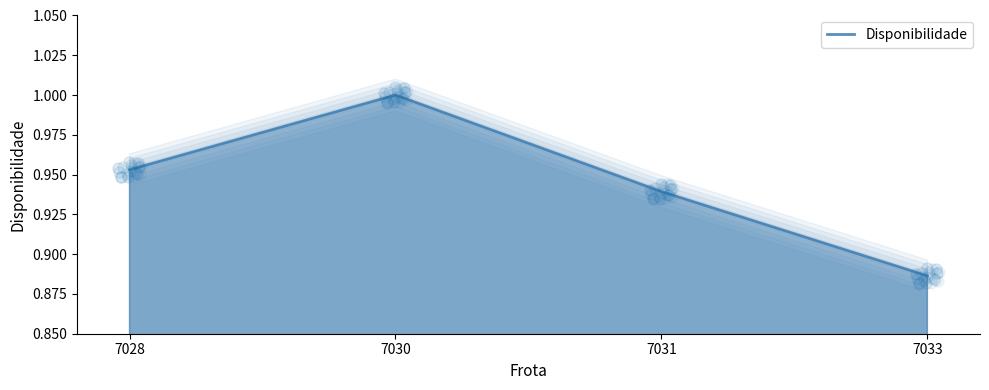

Reading left to right, list all the values displayed in this chart.

7028=1.0	7030=1.0	7031=0.9	7033=0.9